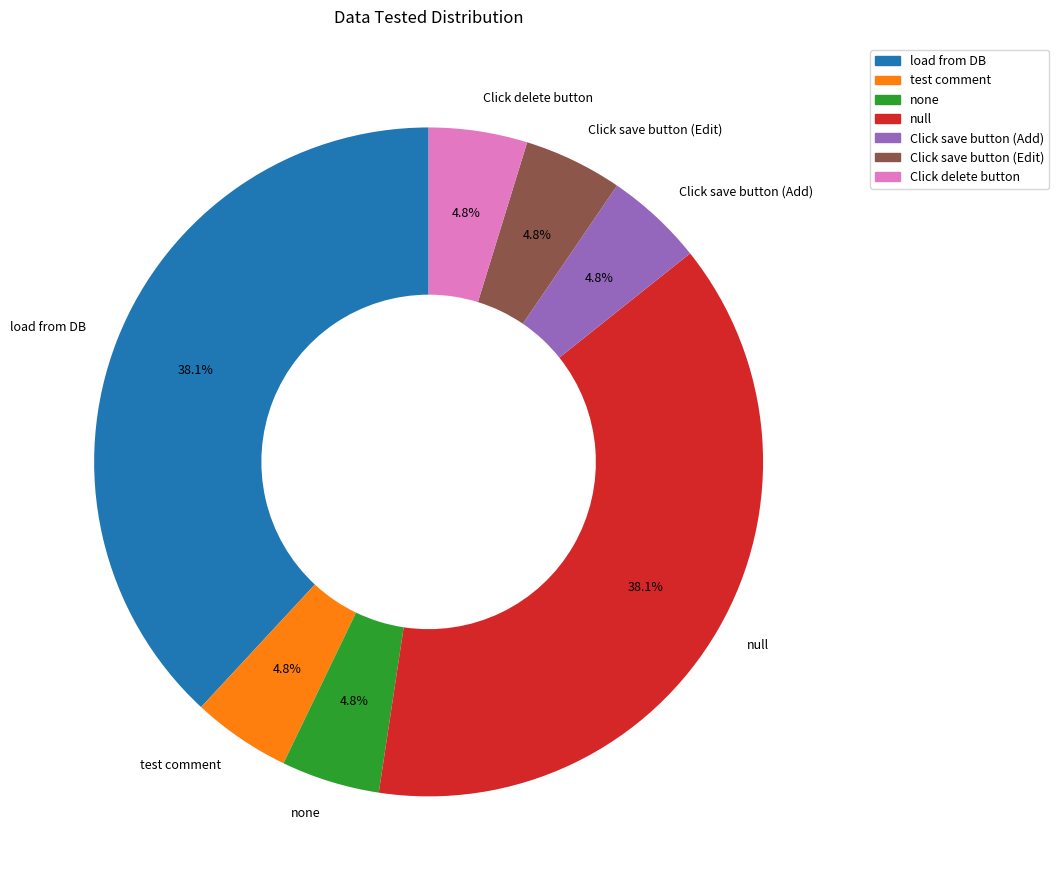

Does none represent more than half of the total?

No